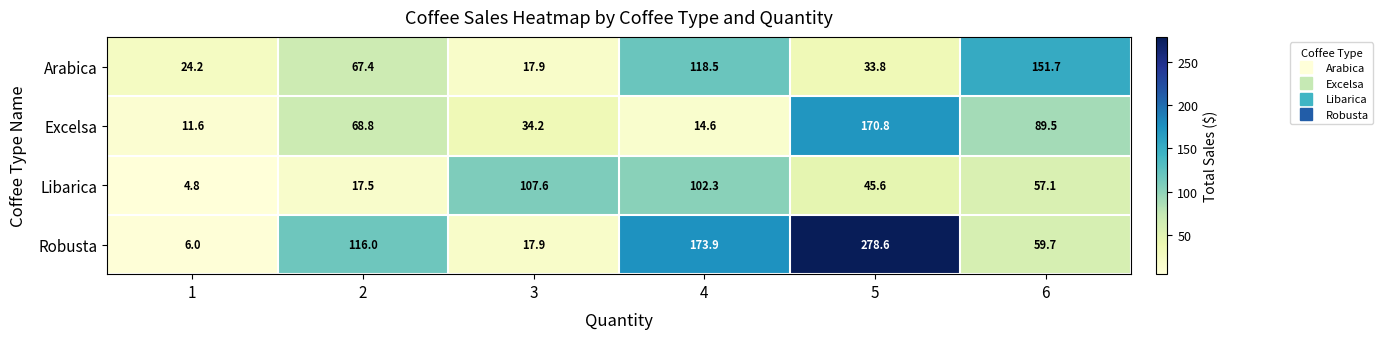

What is the difference between the highest and lowest values at 6?

94.6